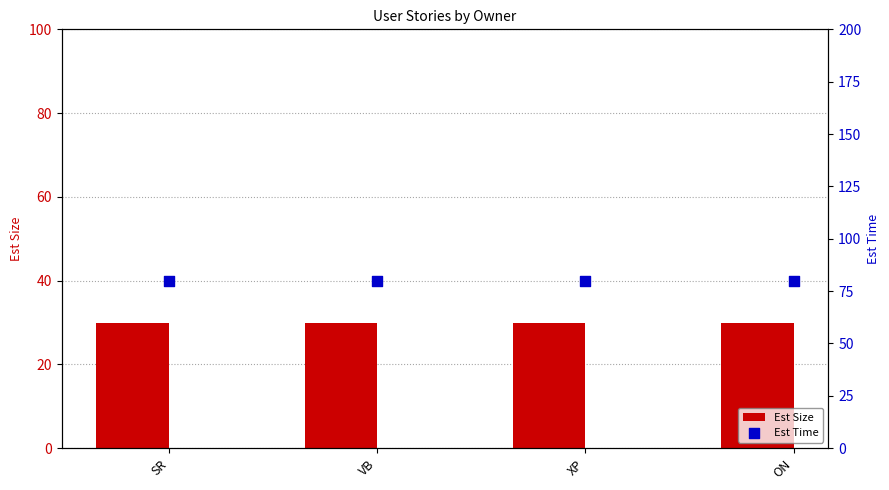

What is the total value across all series at VB?

110